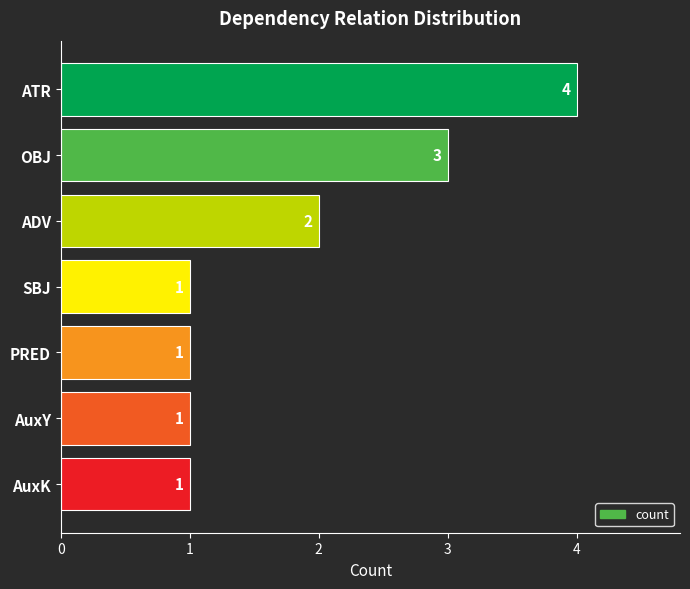

The chart shows a value of 3 at ADV. True or false?

False